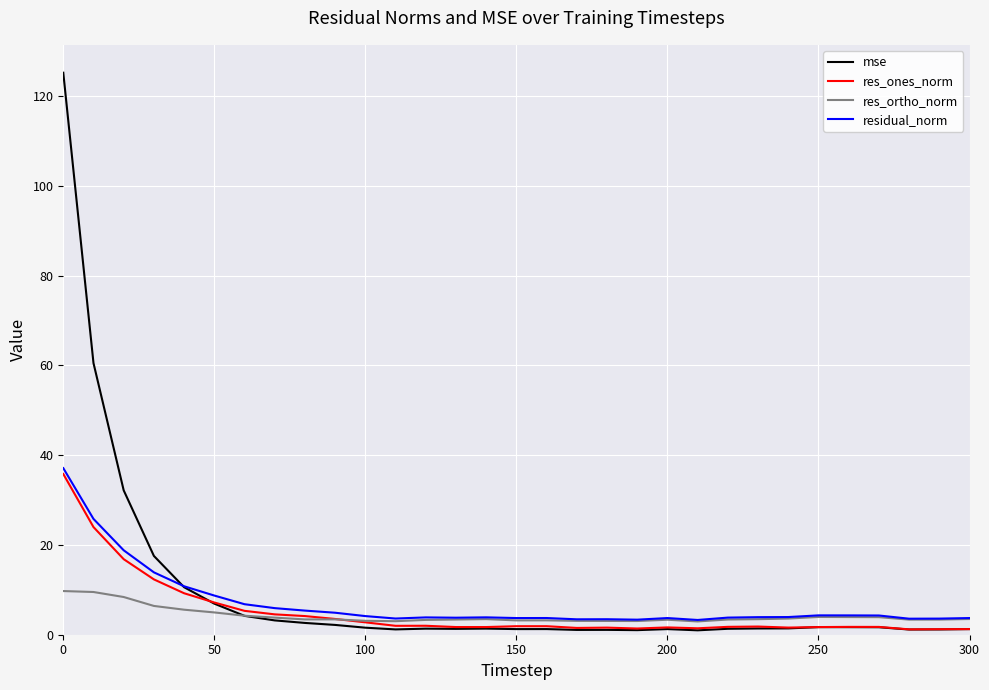

Which series has the widest spread of values?

mse